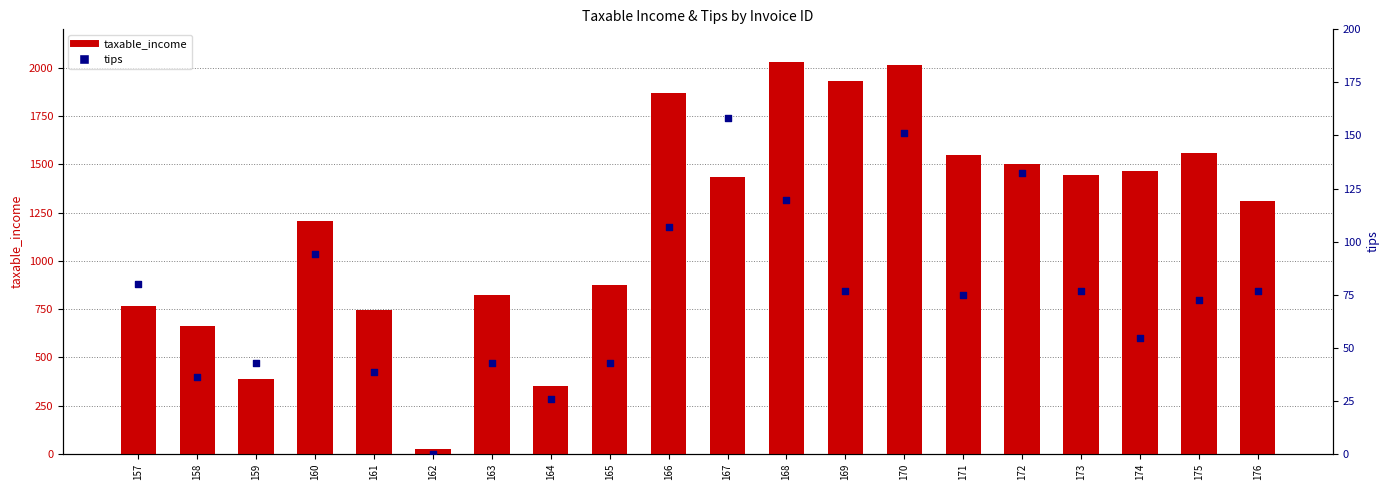

At which category is the sum across all series the highest?

170